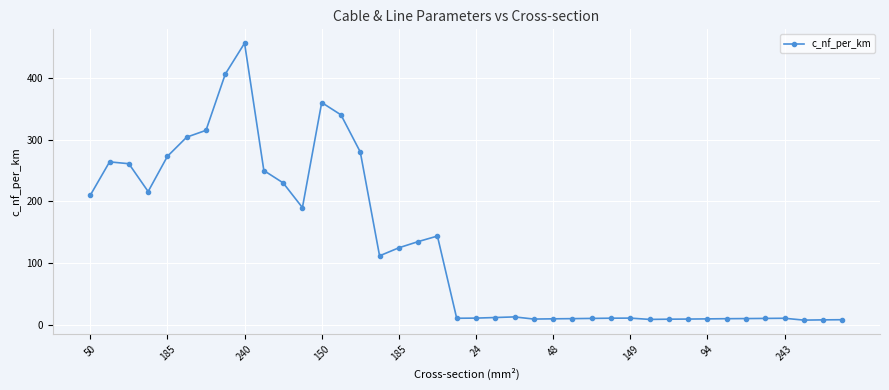

What is the difference between the maximum and minimum values?

448.0